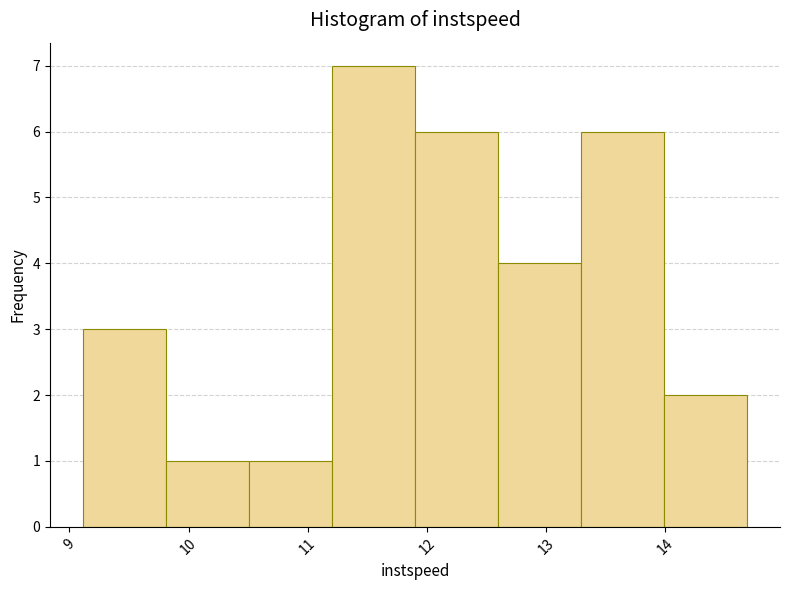

What is the height of the bar covering 11.9 to 12.6 on the x-axis? Neither the bar edges nor the heights are printed on the chart, so give them approximately, as read against the axes.

6